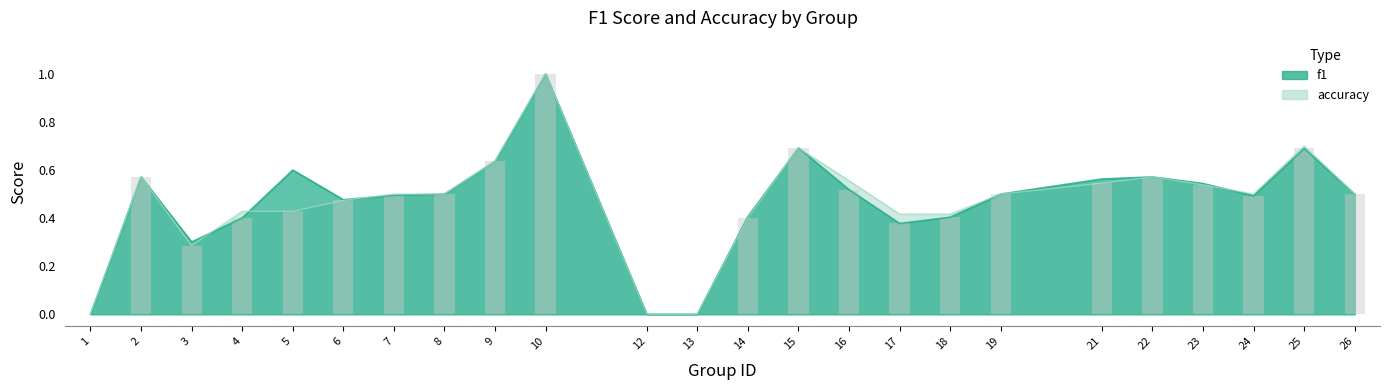

Reading left to right, extract all data points from this chart.

f1: 0.0	0.6	0.3	0.4	0.6	0.5	0.5	0.5	0.6	1.0	0.0	0.0	0.4	0.7	0.5	0.4	0.4	0.5	0.6	0.6	0.5	0.5	0.7	0.5
accuracy: 0.0	0.6	0.3	0.4	0.4	0.5	0.5	0.5	0.6	1.0	0.0	0.0	0.4	0.7	0.6	0.4	0.4	0.5	0.5	0.6	0.5	0.5	0.7	0.5